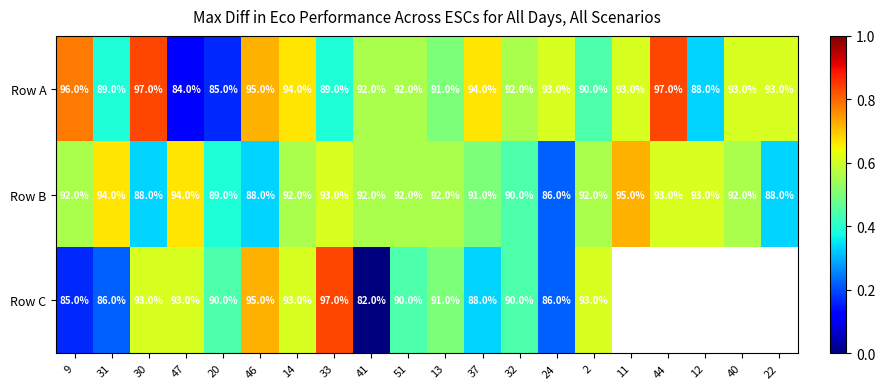

Rank the series at 37 from lowest to highest value.

Row C, Row B, Row A